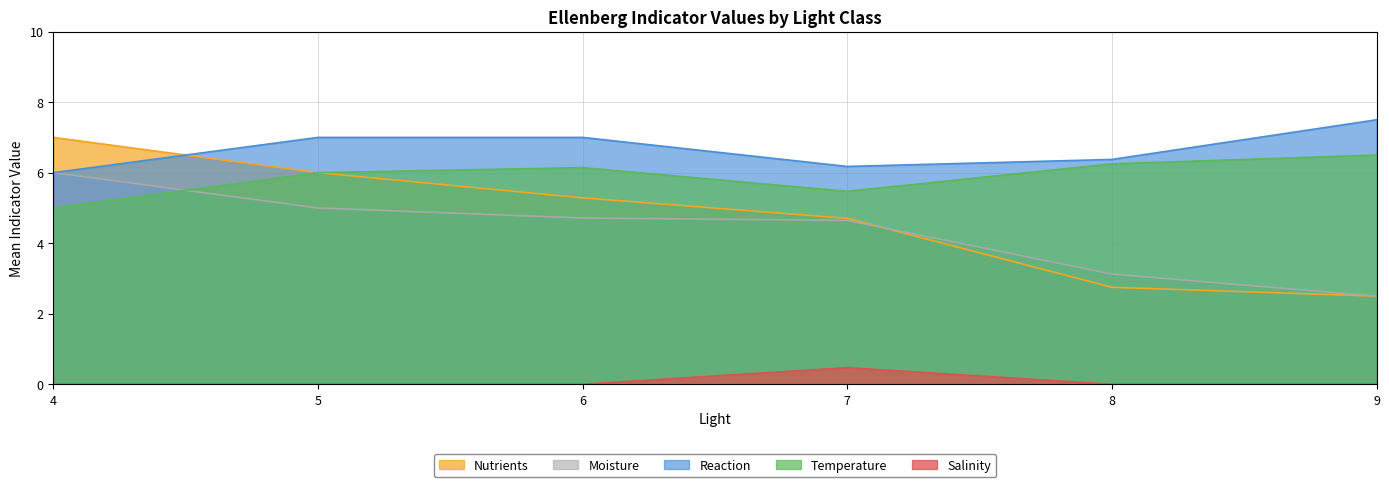

What is the difference between the maximum and minimum values in the Moisture series?

3.5